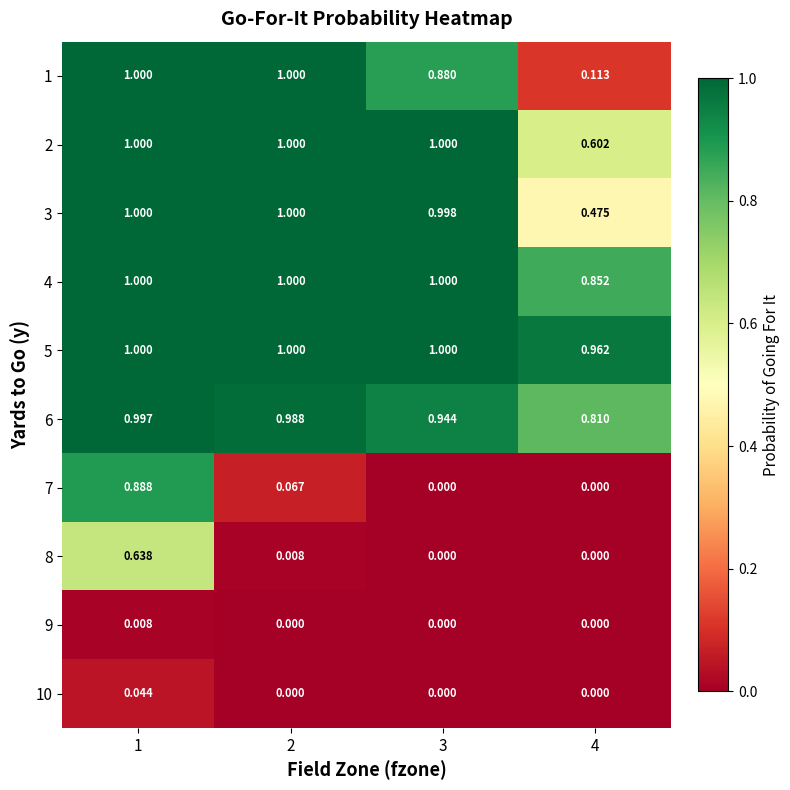

What is the difference between the highest and lowest values at 2?

1.0